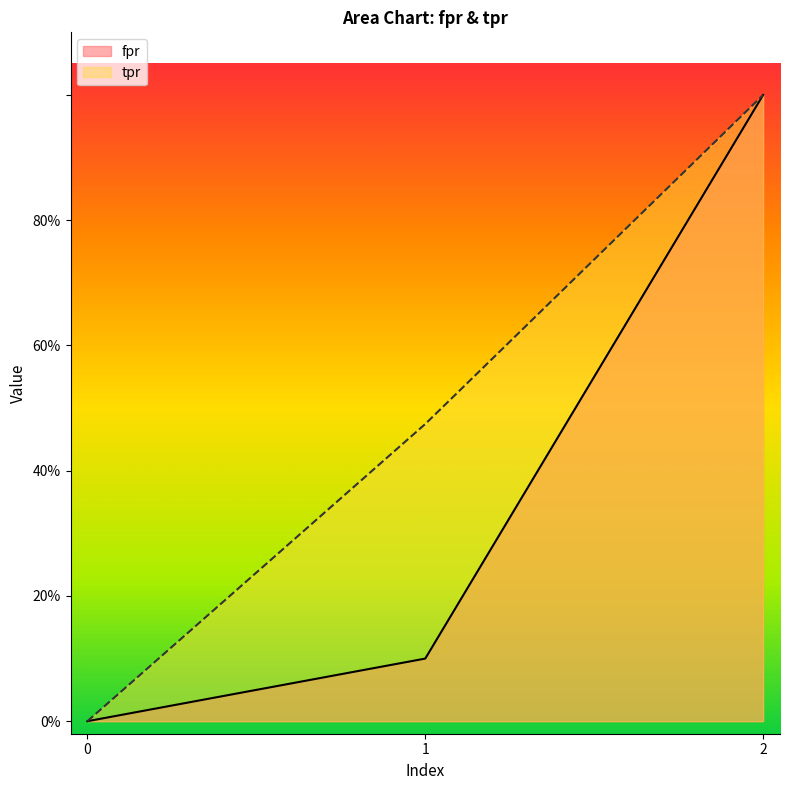

At 2, list the series in order from largest to smallest.

fpr, tpr